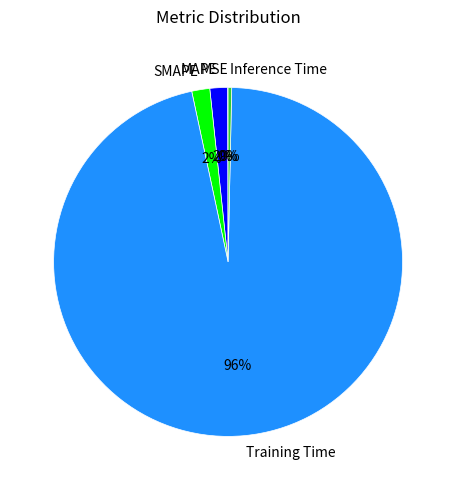

Which has a higher value, SMAPE or Inference Time?

SMAPE